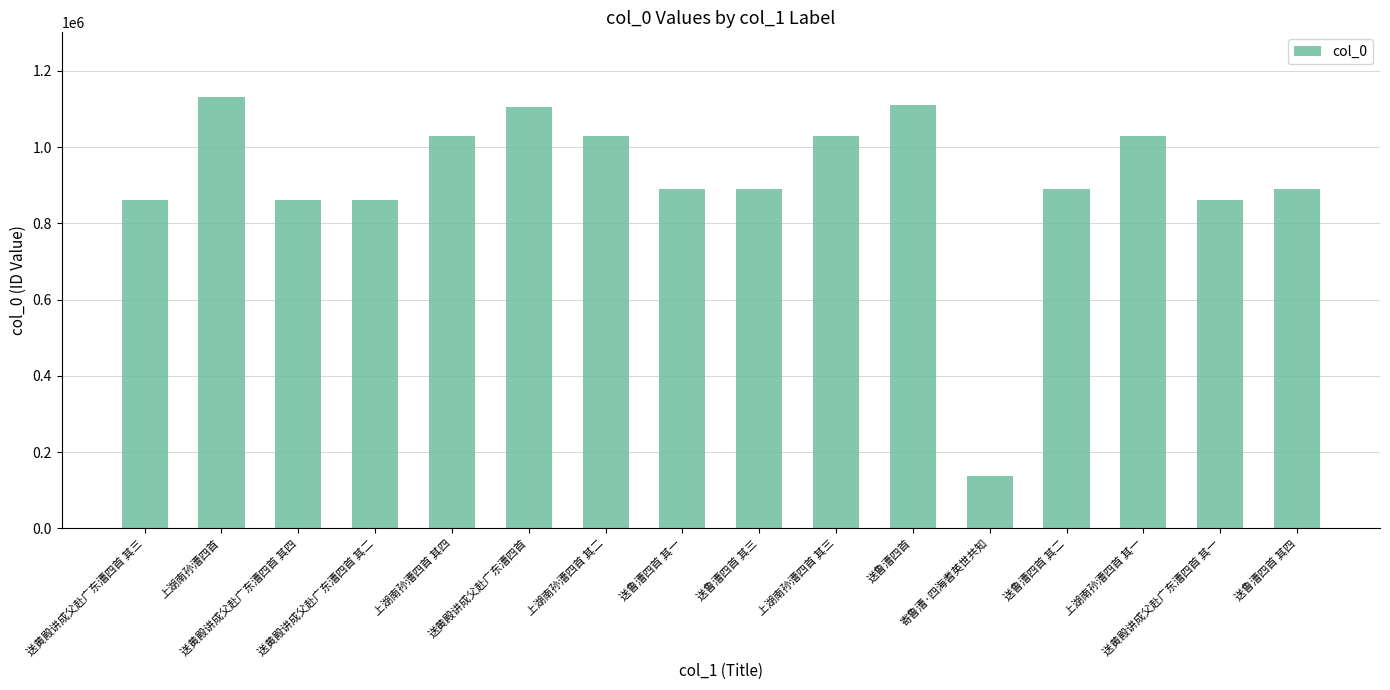

How many series are shown in this chart?

1